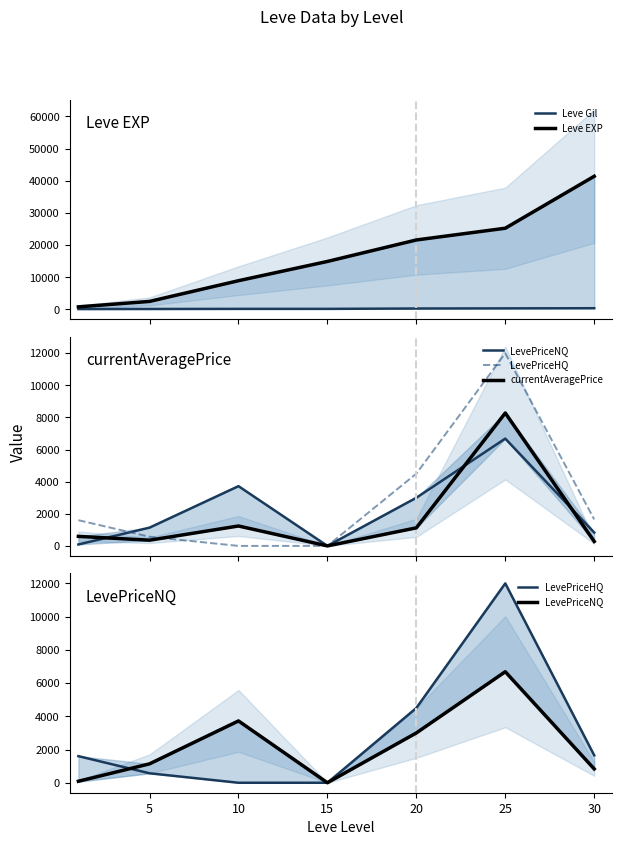

Rank the series by their maximum value, from lowest to highest.

Leve Gil, LevePriceNQ, currentAveragePrice, LevePriceHQ, Leve EXP